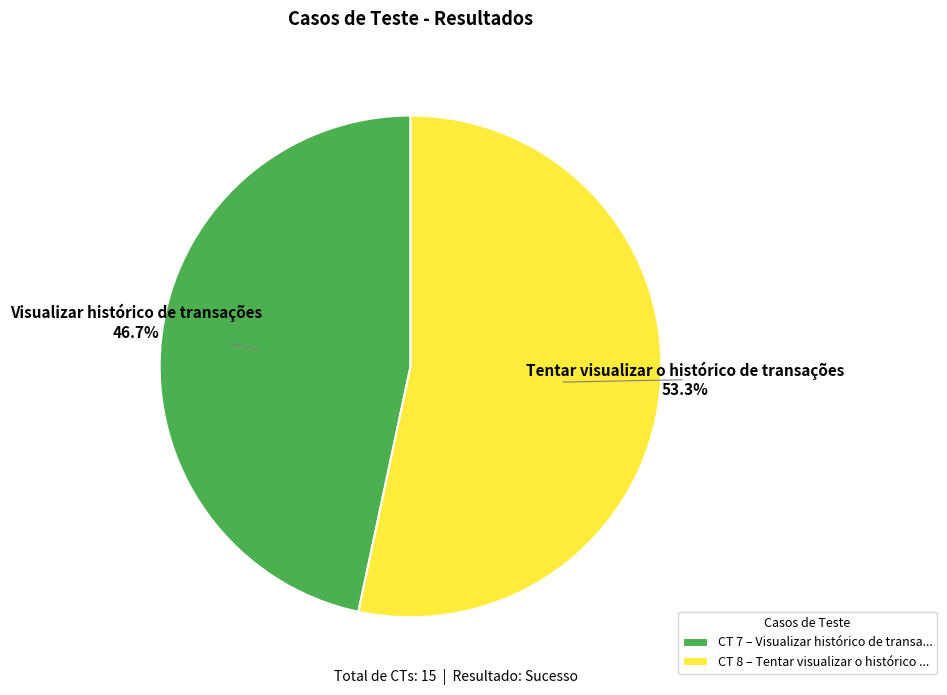

How many slices are in this pie chart?

2